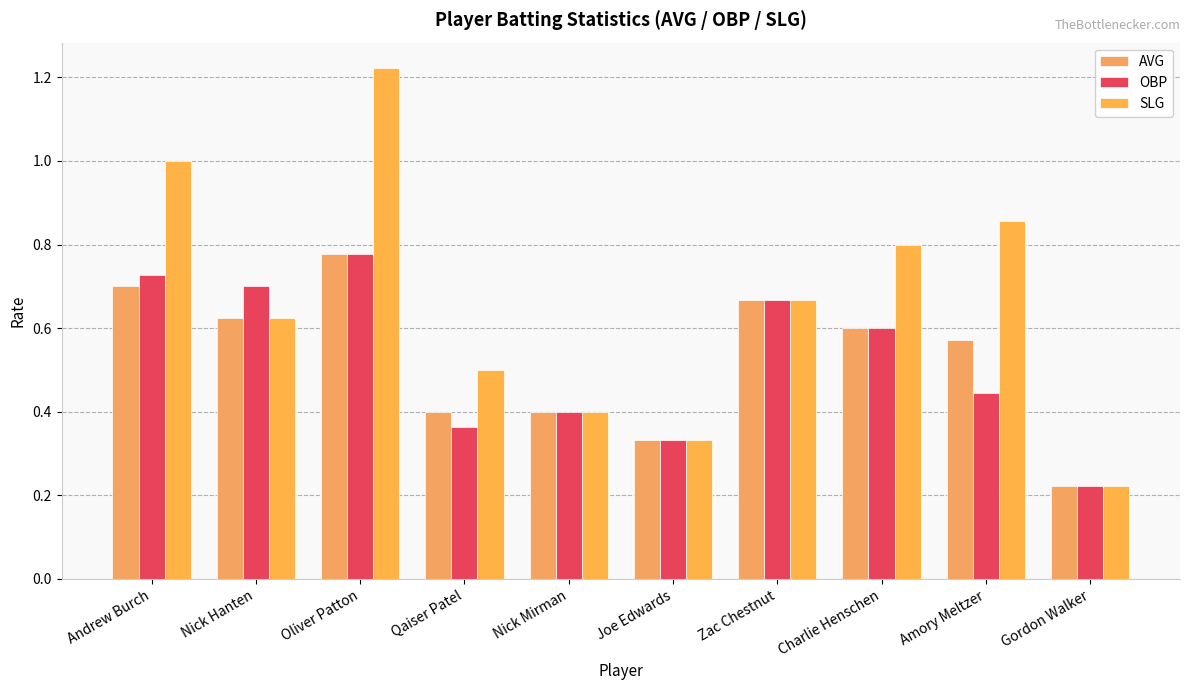

Rank the series by their maximum value, from lowest to highest.

AVG, OBP, SLG